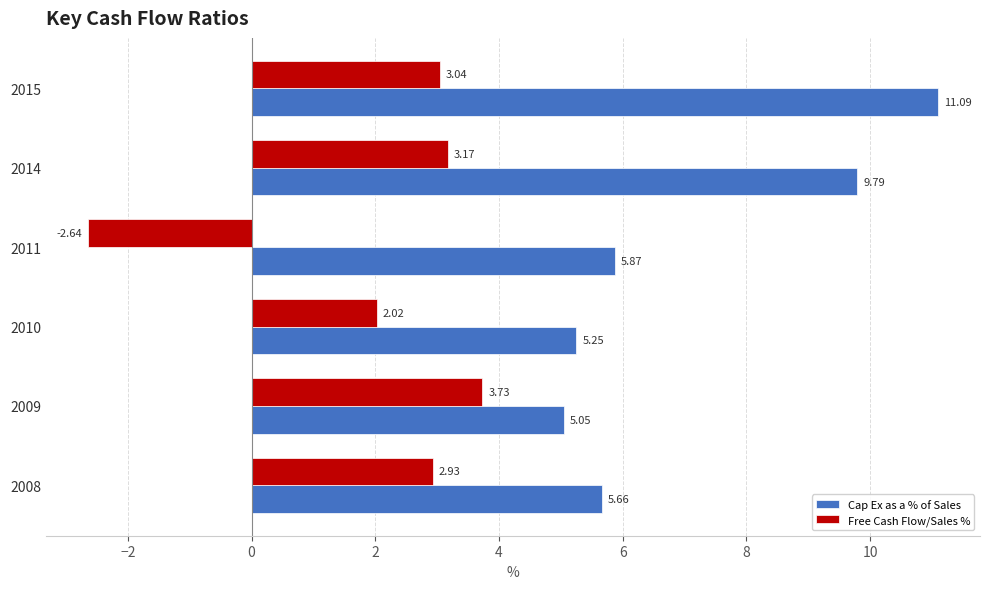

What is the difference between the second highest and minimum values in the Cap Ex as a % of Sales series?

4.7